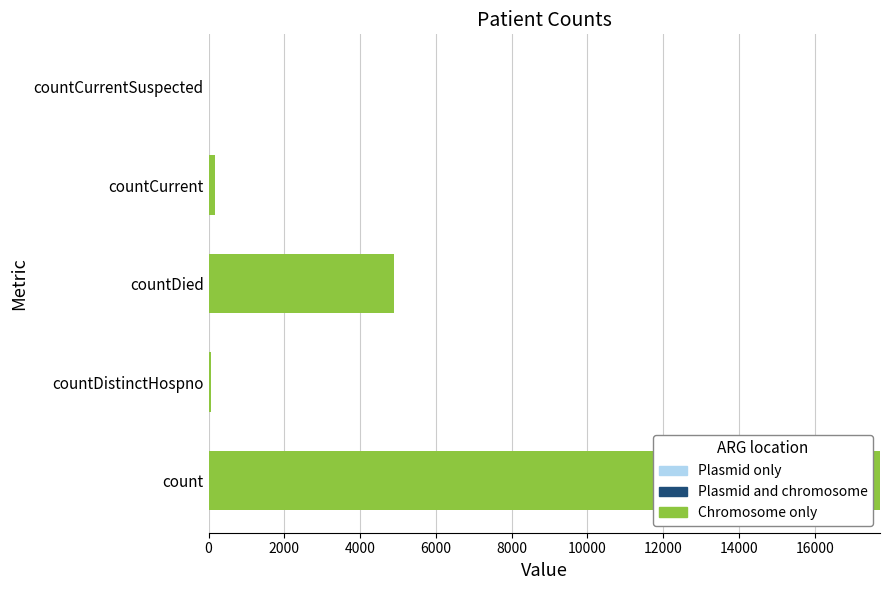

The chart shows a value of 4885 at countDied. True or false?

True